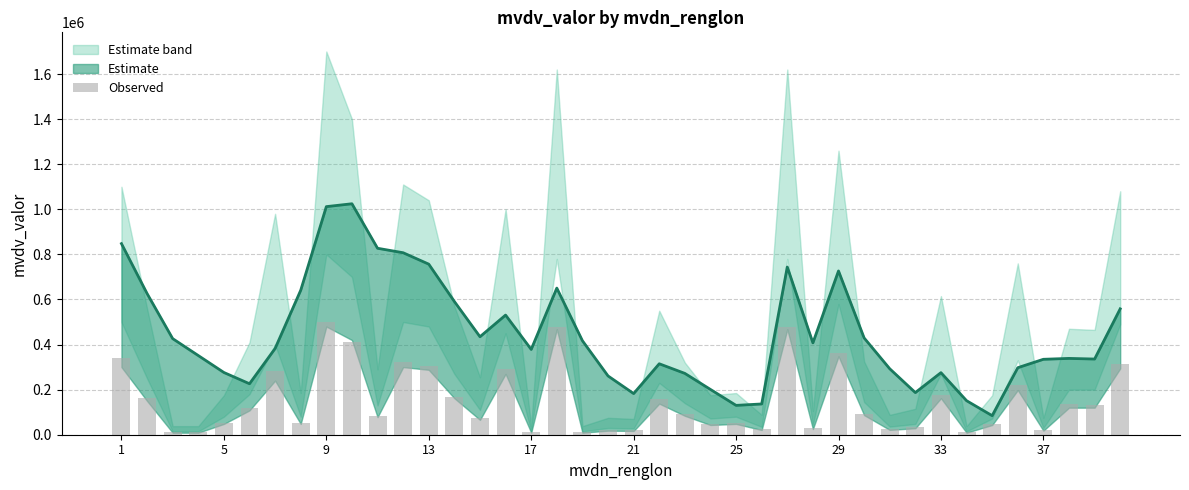

What is the value of the 6th bar from the left?

117750.0